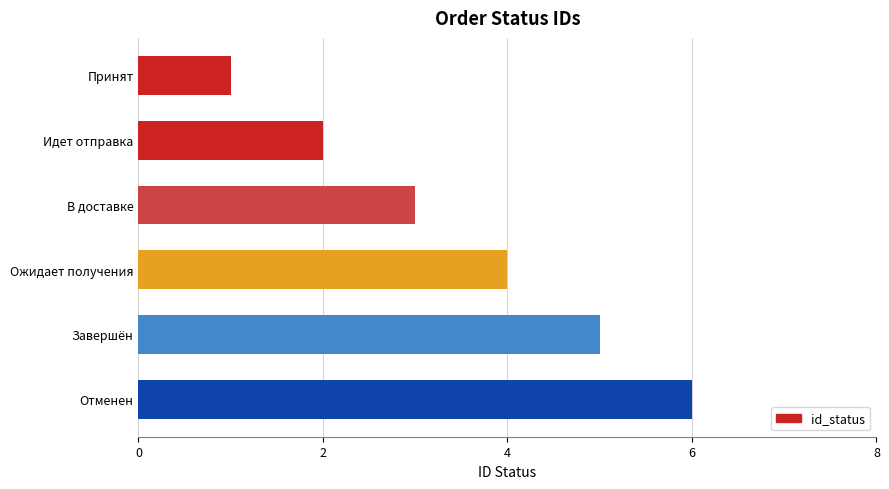

The value at В доставке is 5. True or false?

False